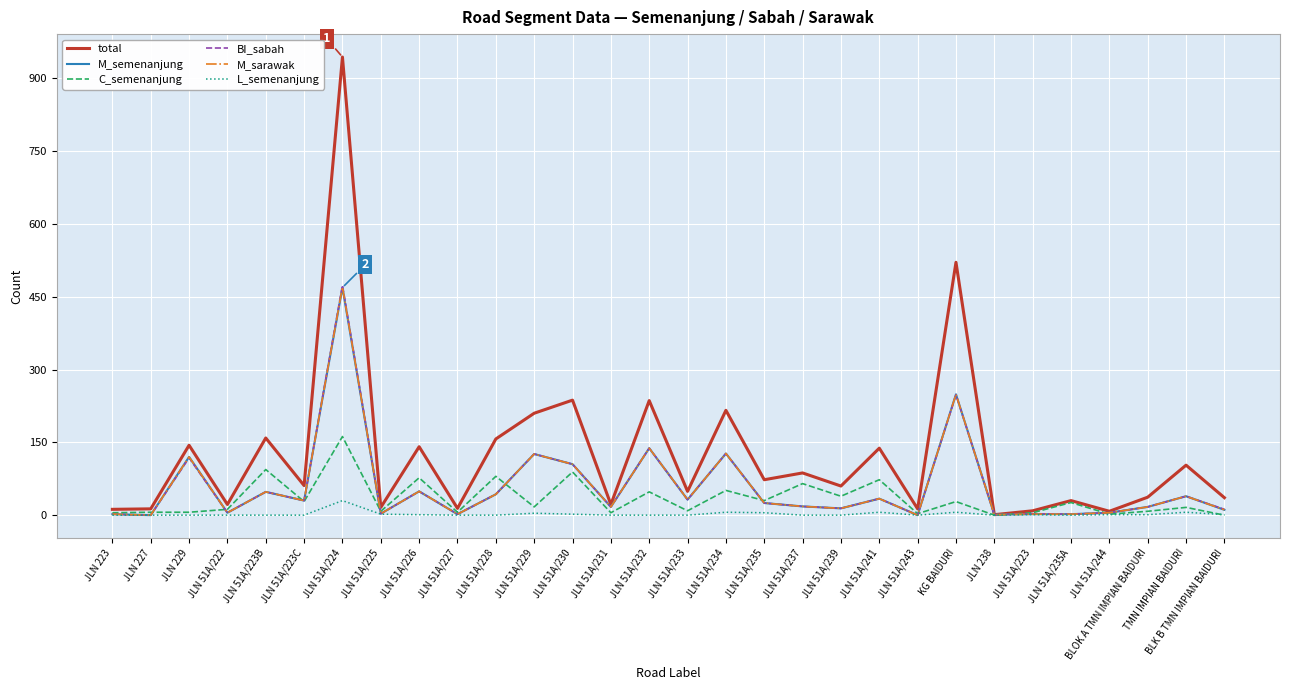

At which label does BI_sabah reach its peak?

JLN 51A/224